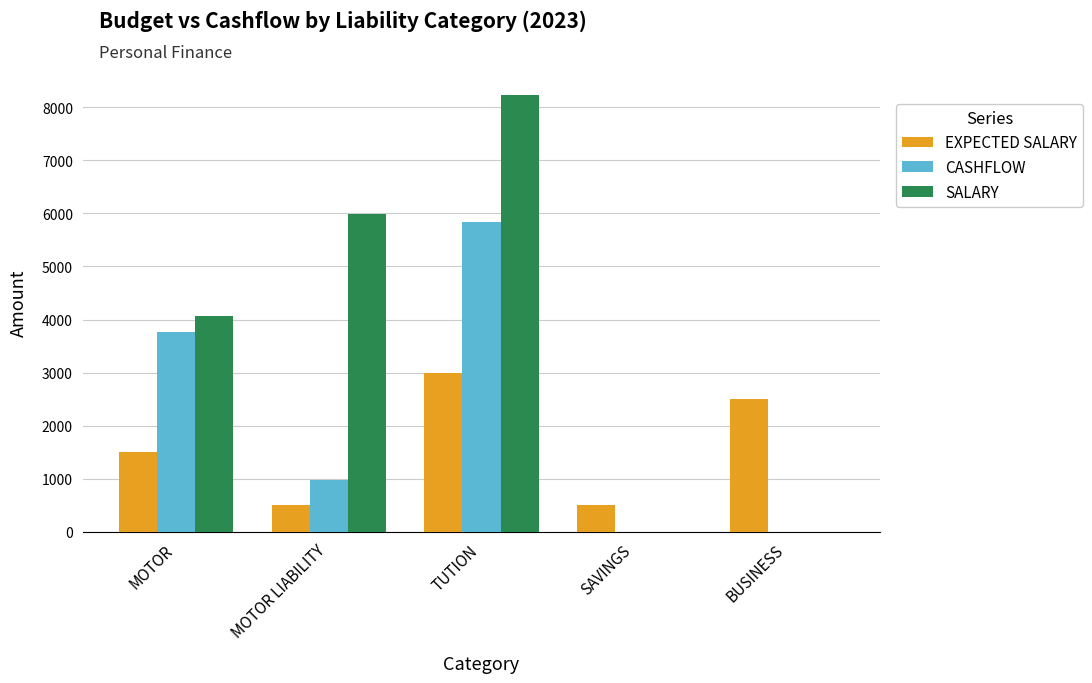

Which series has the largest total across all categories?

SALARY